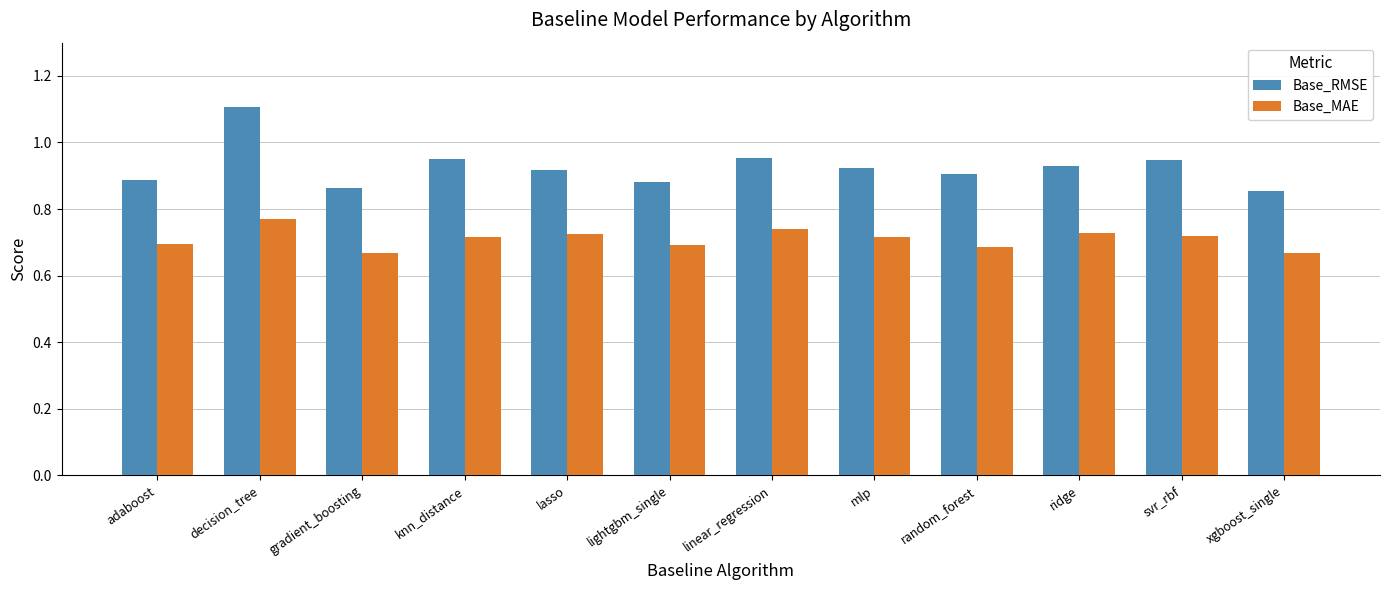

What position from the left is ridge?

10